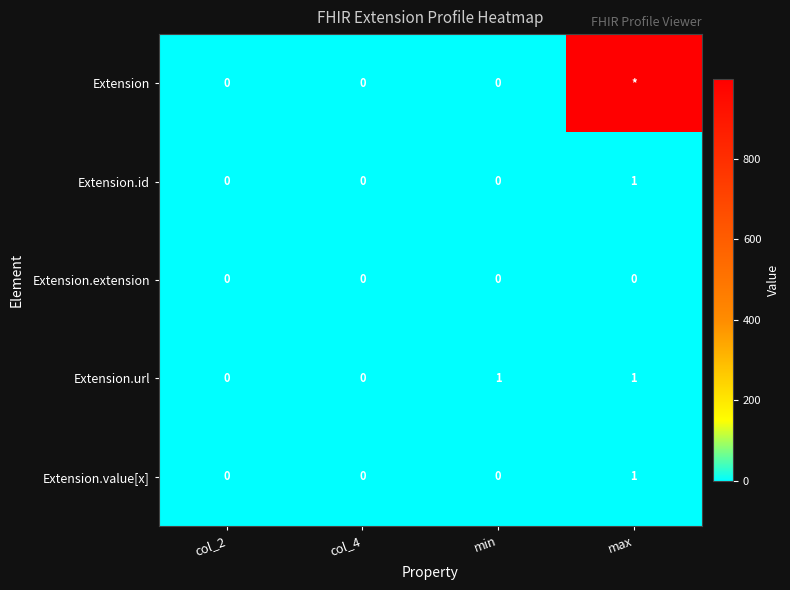

Which has a higher value, max or min?

max